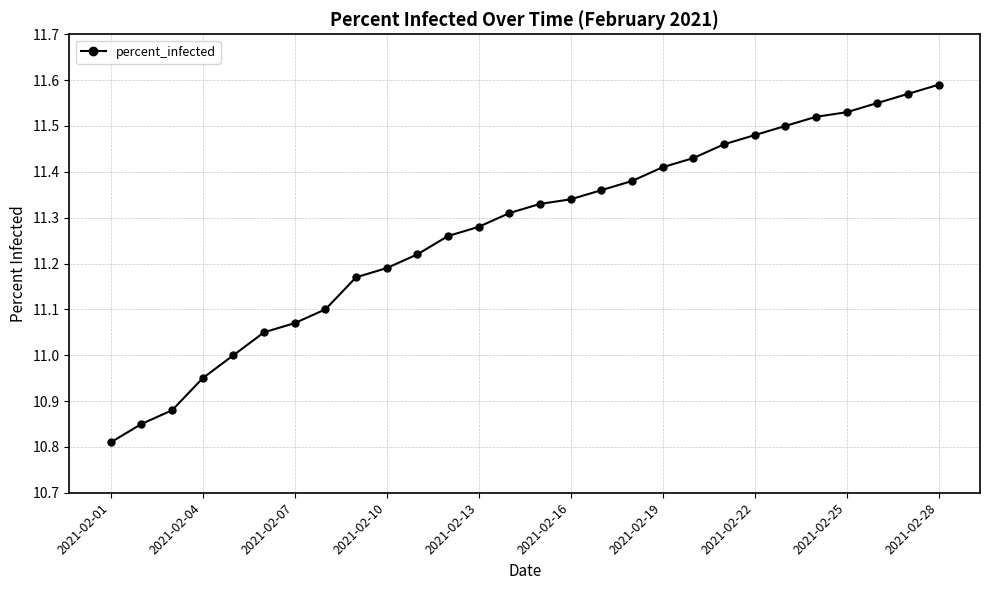

True or false: the data has more than 1 interior local peaks.

False